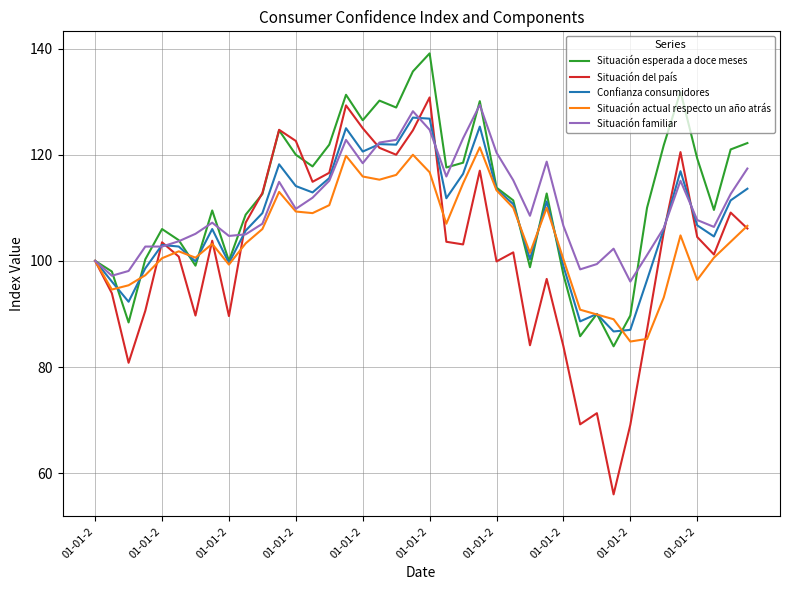

What is the highest value of the Situación del país series?

130.8